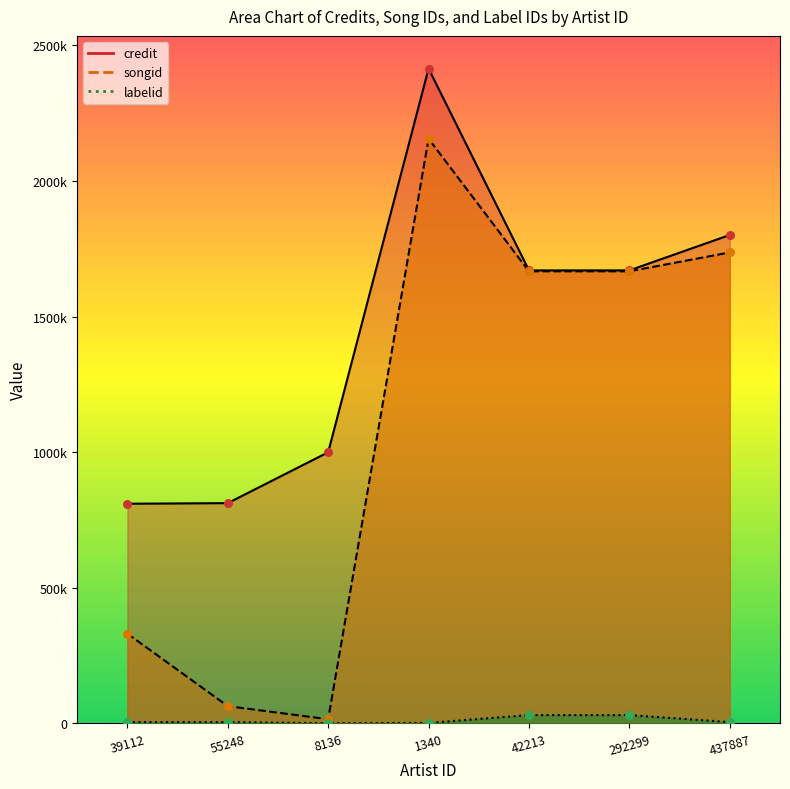

Is the value of songid at 55248 greater than the value of credit at 39112?

No